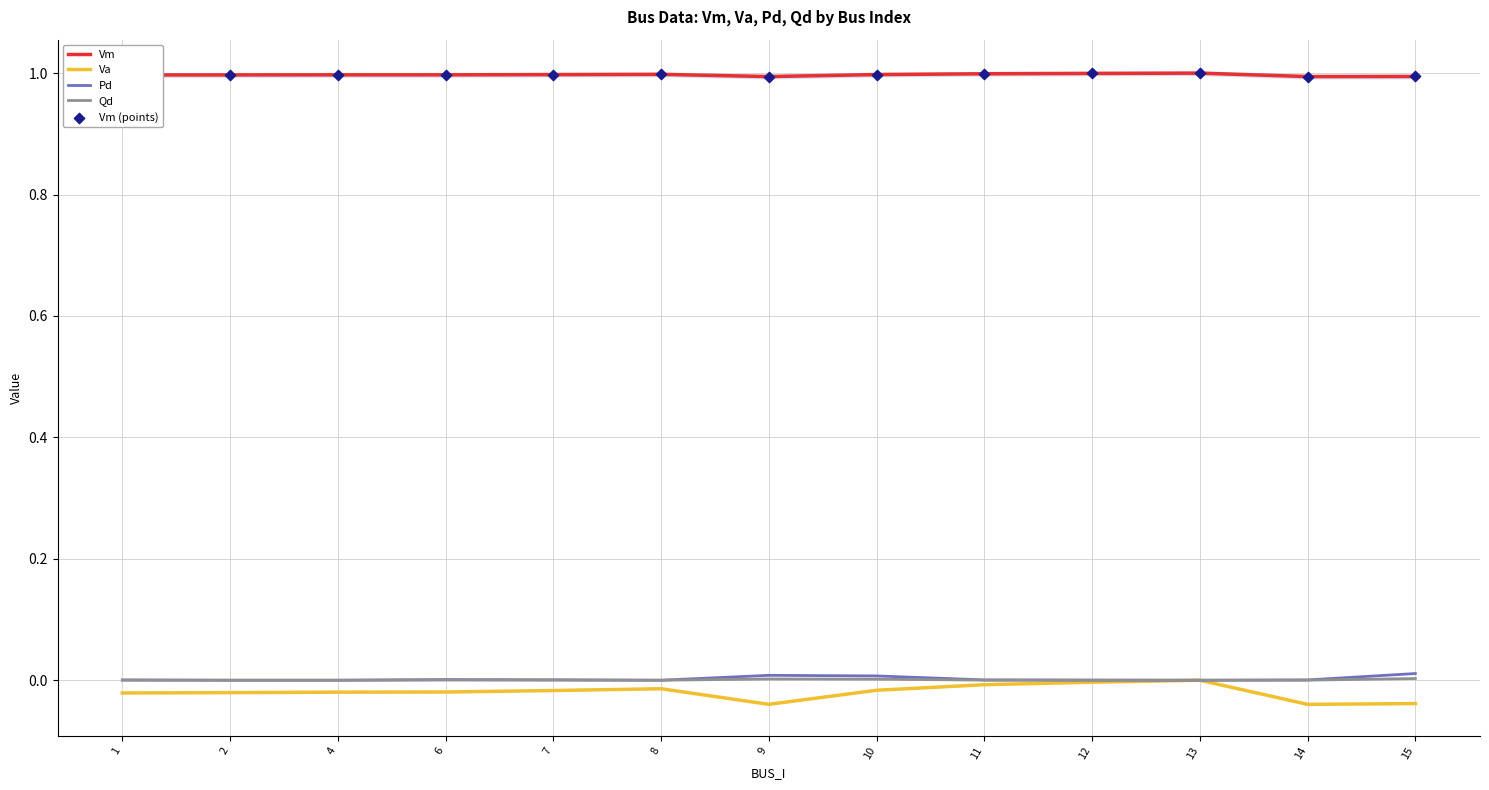

Which series has the largest total across all categories?

Vm